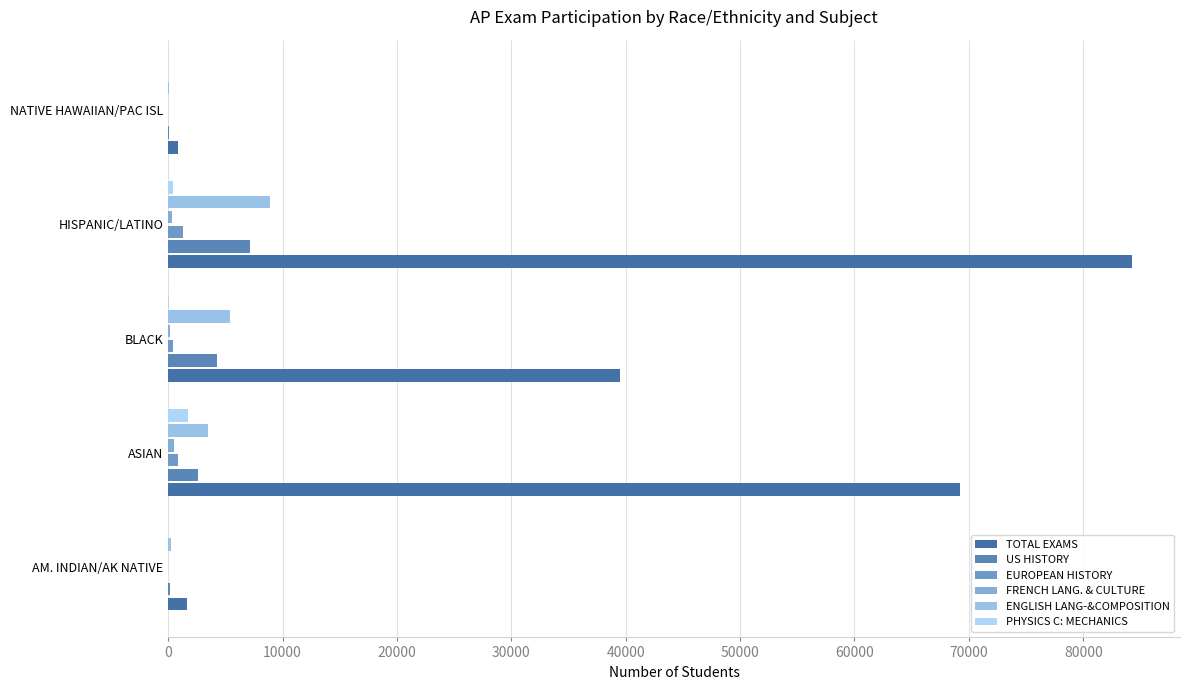

Rank the series by their maximum value, from highest to lowest.

TOTAL EXAMS, ENGLISH LANG-&COMPOSITION, US HISTORY, PHYSICS C: MECHANICS, EUROPEAN HISTORY, FRENCH LANG. & CULTURE